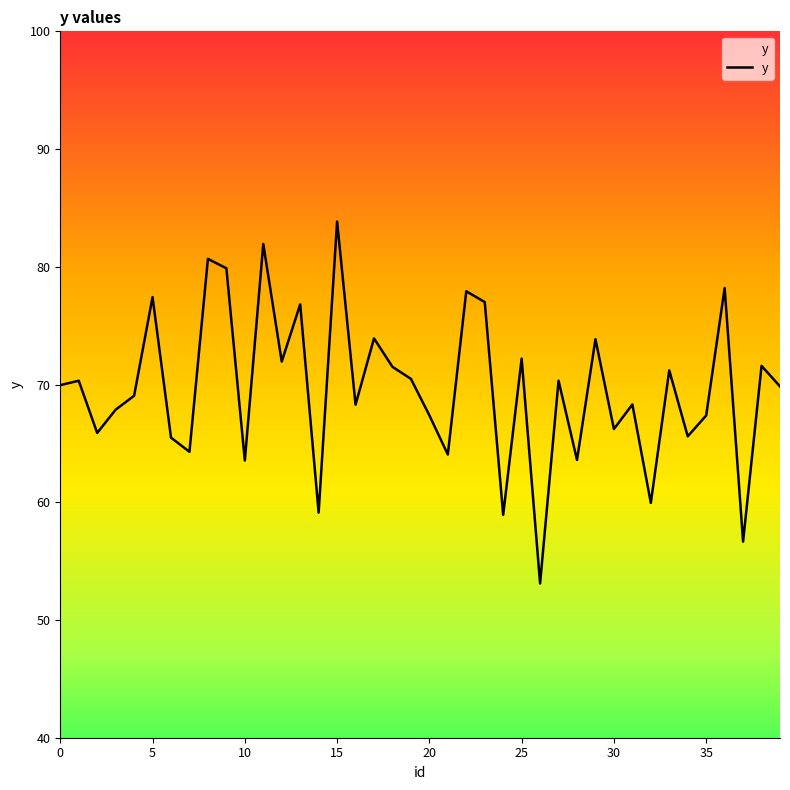

What is the maximum value shown in the chart?

83.8